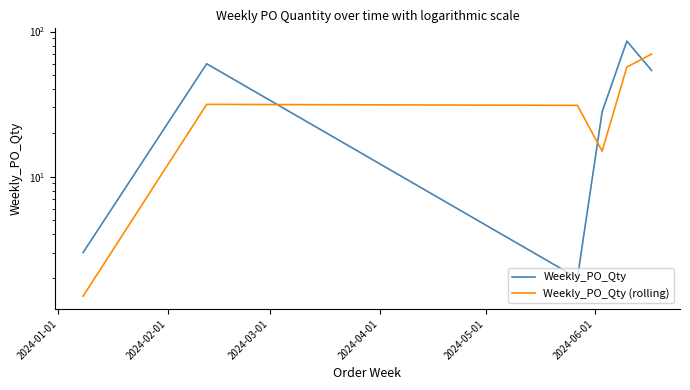

What is the minimum value shown in the chart?

1.5